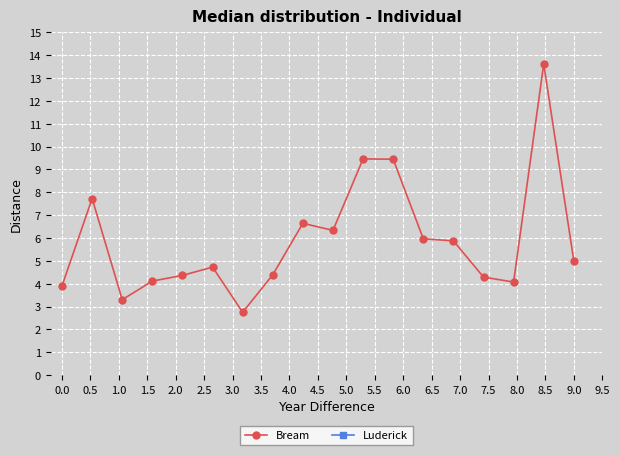

Is it true that Bream equals 5.0 at 9.0?

True